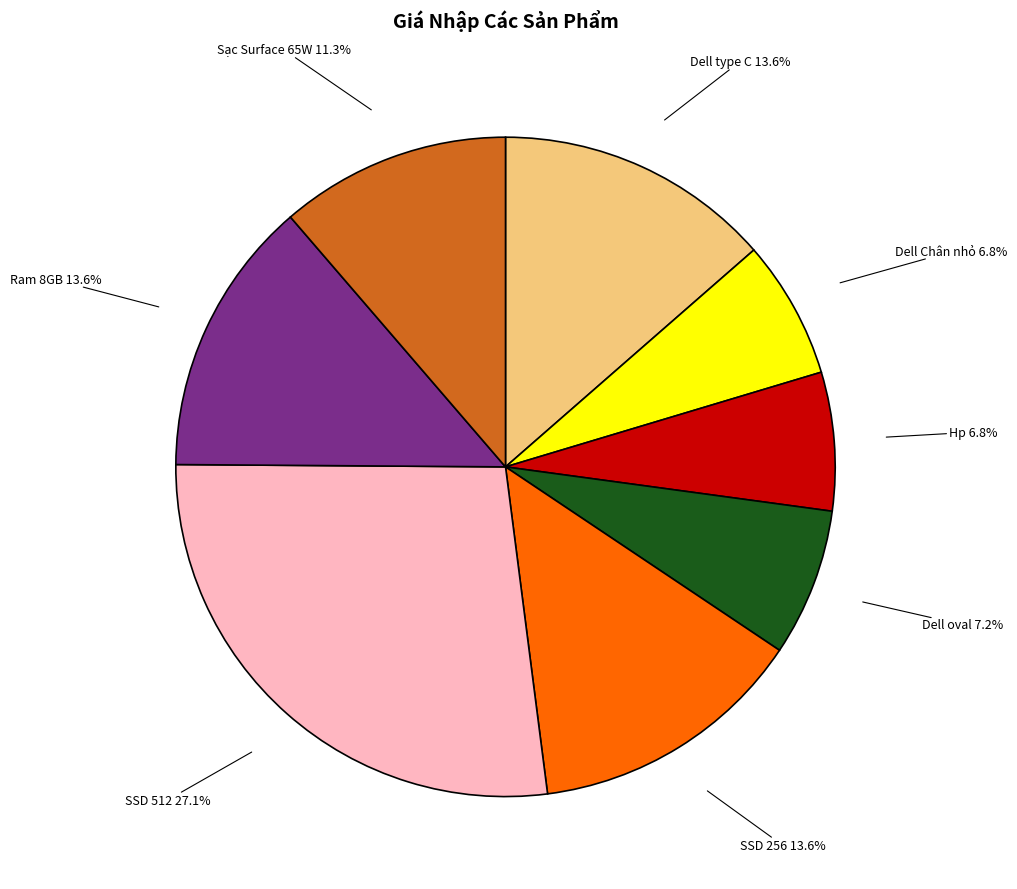

Is there any slice that represents more than half of the pie?

No